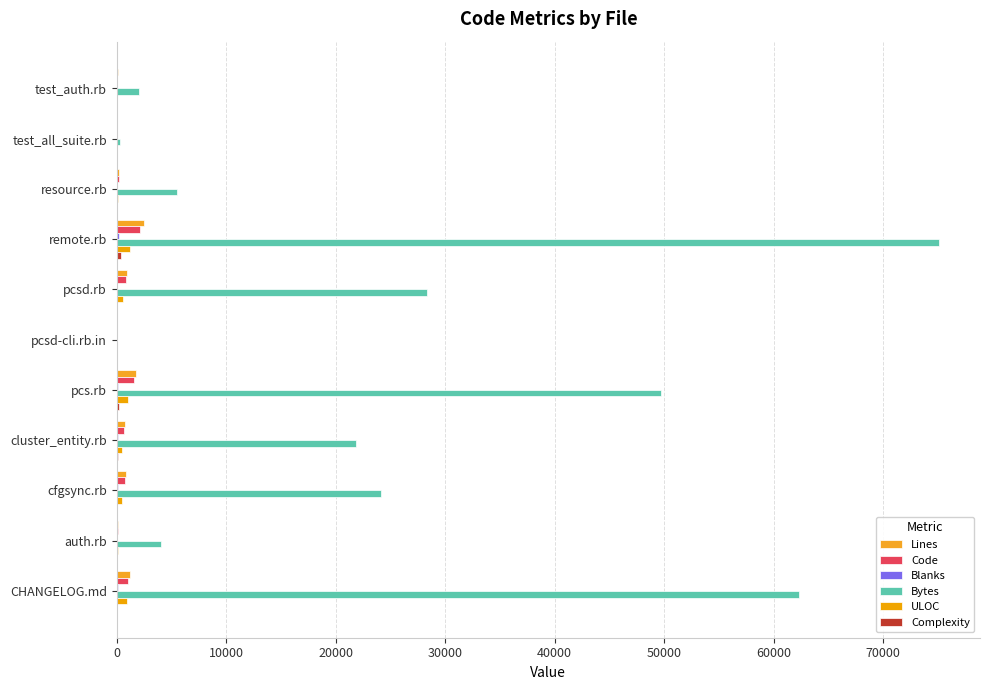

How many data points does each series have?

11